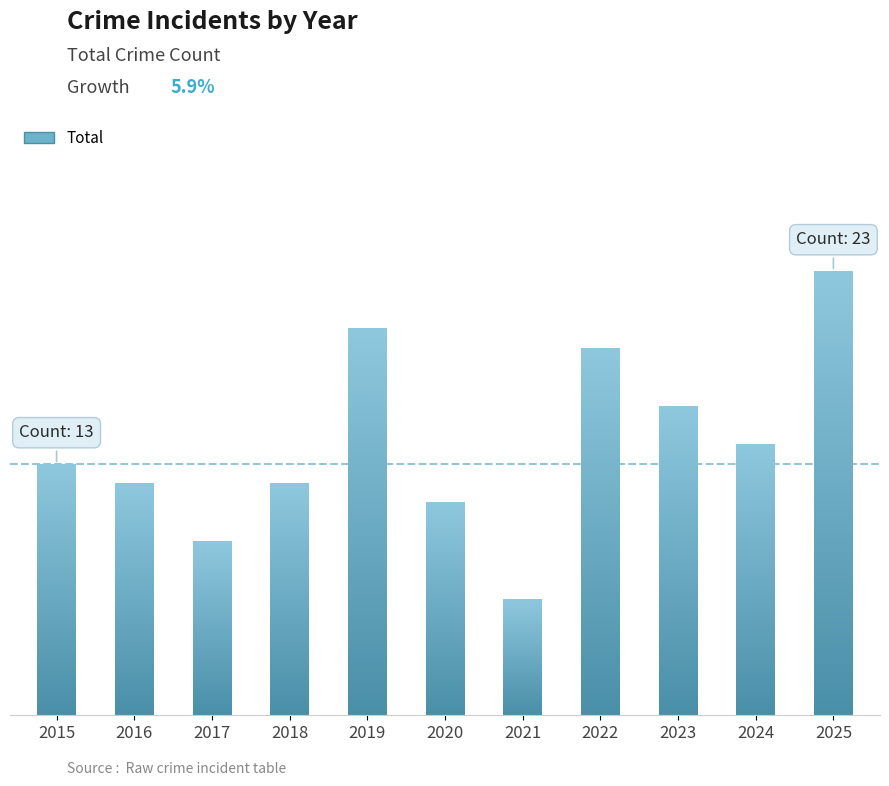

What is the smallest value displayed?

6